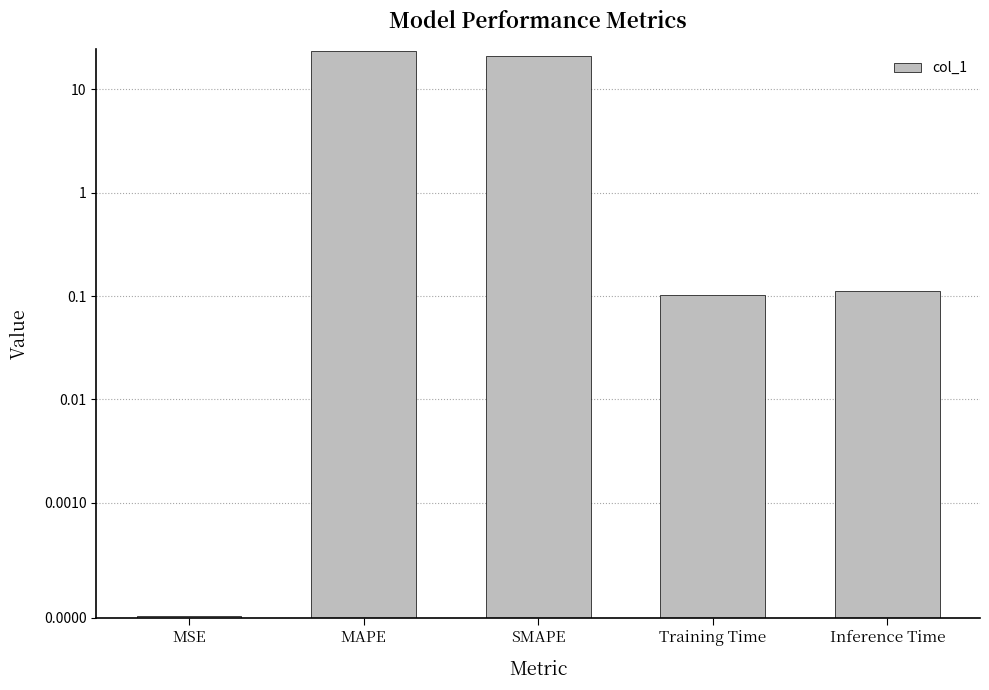

What position from the left is SMAPE?

3